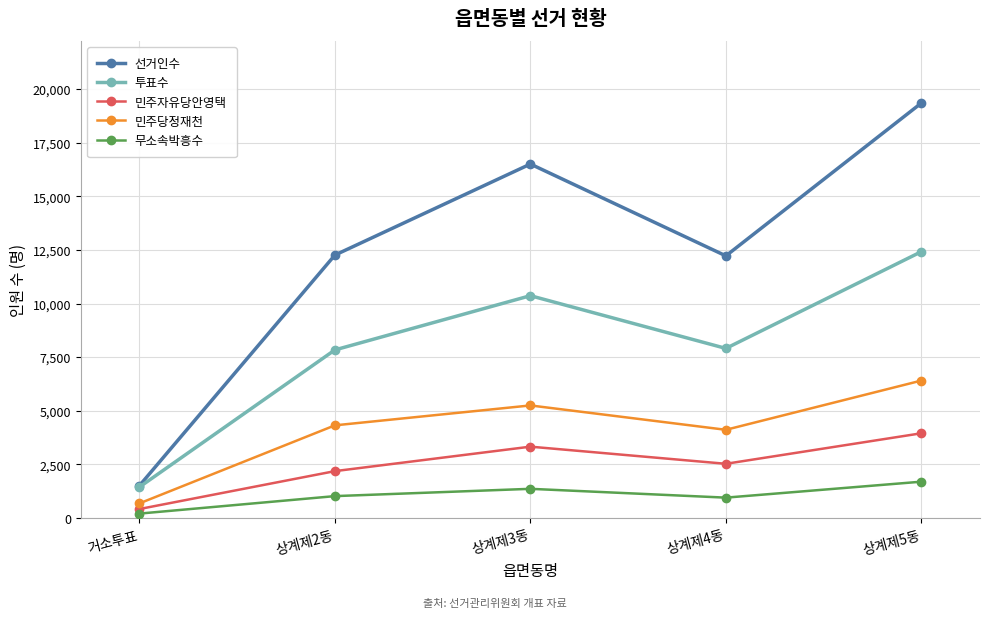

At which category is the sum across all series the highest?

상계제5동